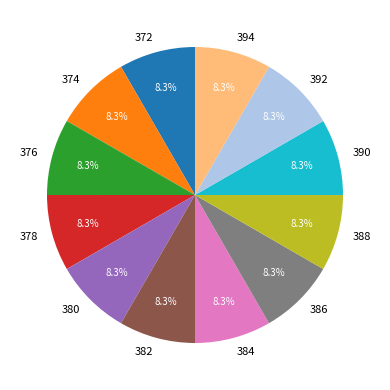

Is there any slice that represents more than half of the pie?

No